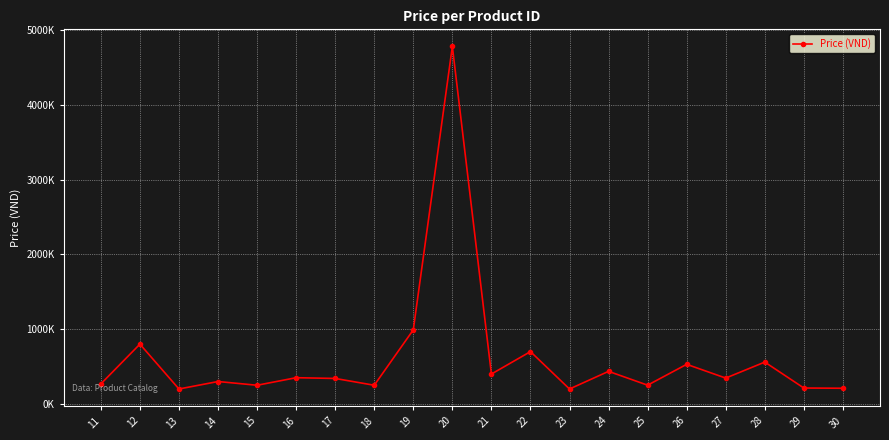

Does the chart have visible grid lines?

Yes